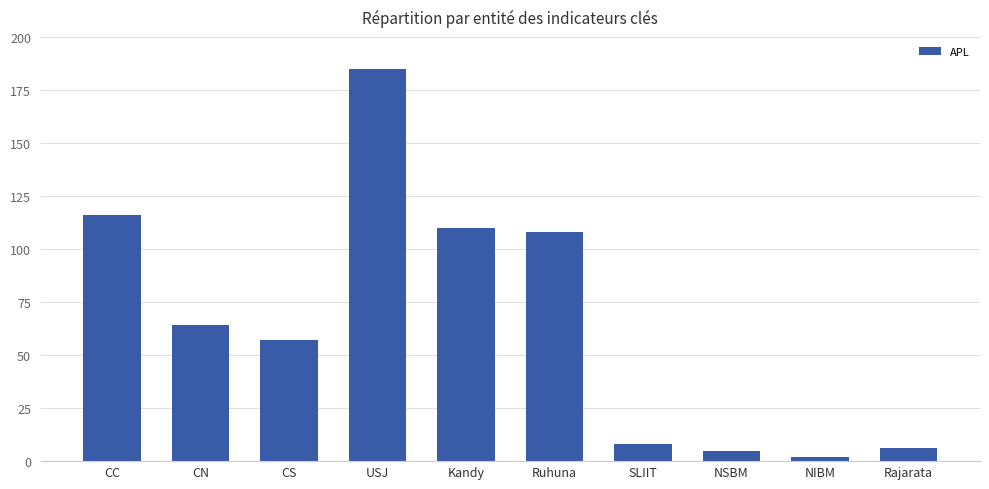

What is the difference between the second highest and minimum values?

114